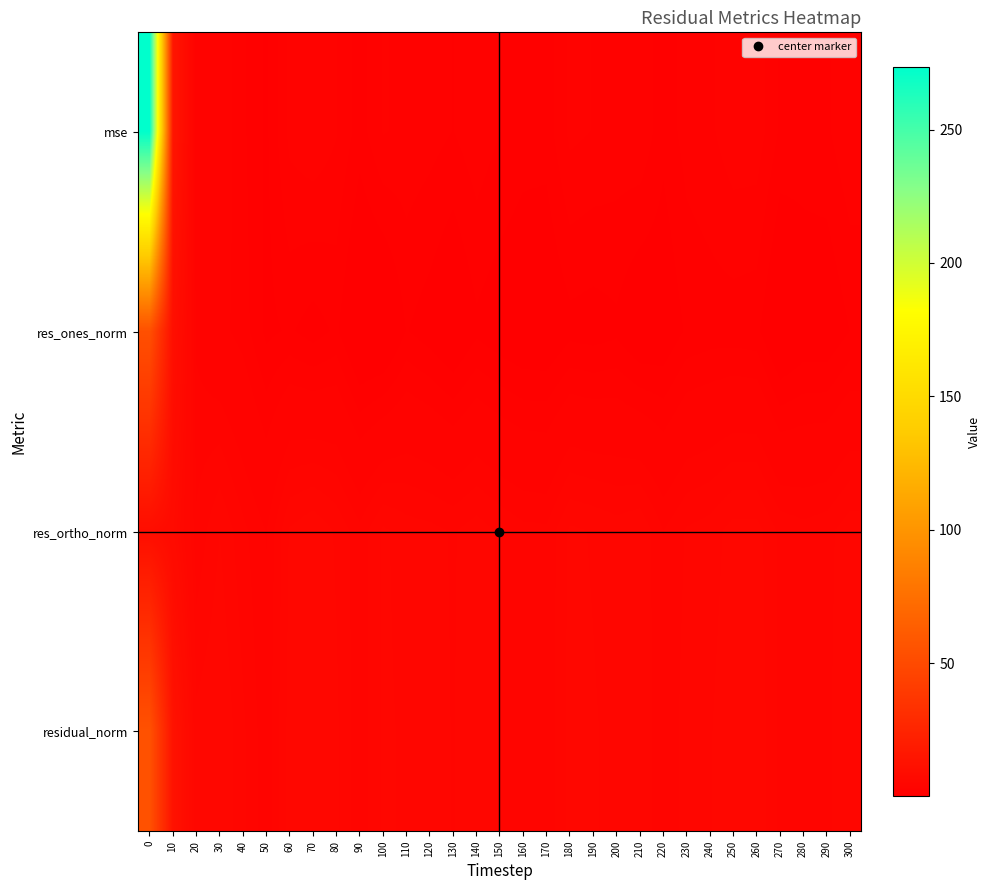

Reading left to right, transcribe all the data shown in this chart.

mse: 0=273.3	10=15.1	20=2.4	30=2.8	40=1.9	50=1.1	60=2.5	70=2.8	80=2.3	90=1.5	100=2.4	110=2.2	120=2.0	130=1.8	140=2.1	150=1.8	160=1.5	170=1.5	180=2.5	190=2.3	200=2.1	210=2.2	220=1.4	230=2.0	240=2.2	250=2.7	260=2.6	270=1.7	280=1.6	290=1.7	300=2.2
res_ones_norm: 0=54.0	10=10.4	20=3.3	30=2.5	40=2.1	50=1.1	60=1.3	70=1.0	80=1.4	90=0.2	100=0.2	110=1.3	120=0.9	130=0.4	140=1.1	150=0.8	160=0.6	170=0.5	180=1.0	190=0.9	200=1.1	210=0.5	220=0.7	230=1.3	240=1.5	250=1.5	260=1.4	270=0.3	280=0.7	290=0.7	300=1.3
res_ortho_norm: 0=9.6	10=7.7	20=4.0	30=5.0	40=4.1	50=3.3	60=5.1	70=5.4	80=4.9	90=4.1	100=5.1	110=4.7	120=4.6	130=4.4	140=4.7	150=4.4	160=4.1	170=4.0	180=5.1	190=4.9	200=4.7	210=4.9	220=3.9	230=4.5	240=4.7	250=5.2	260=5.2	270=4.3	280=4.1	290=4.3	300=4.8
residual_norm: 0=54.8	10=12.9	20=5.2	30=5.6	40=4.6	50=3.5	60=5.2	70=5.5	80=5.1	90=4.1	100=5.1	110=4.9	120=4.7	130=4.4	140=4.9	150=4.4	160=4.1	170=4.1	180=5.2	190=5.0	200=4.8	210=5.0	220=4.0	230=4.7	240=4.9	250=5.4	260=5.4	270=4.3	280=4.2	290=4.3	300=5.0